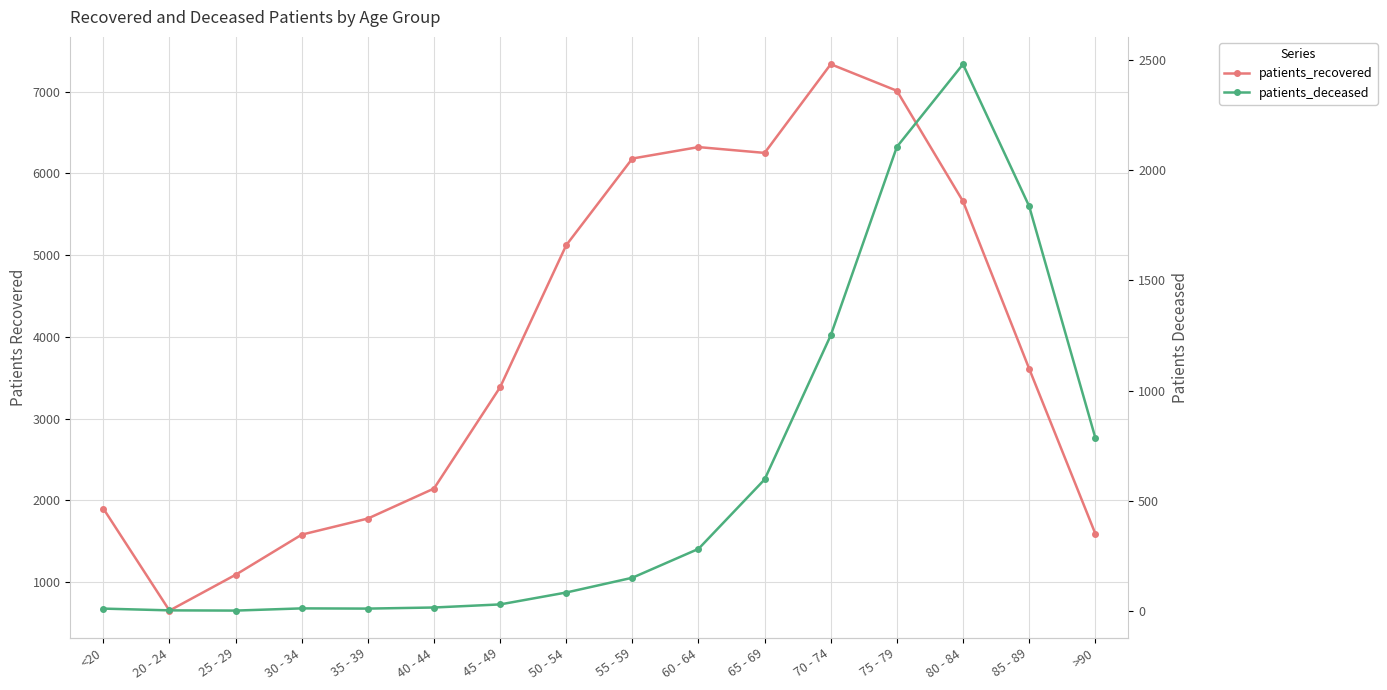

Does the chart have visible grid lines?

Yes